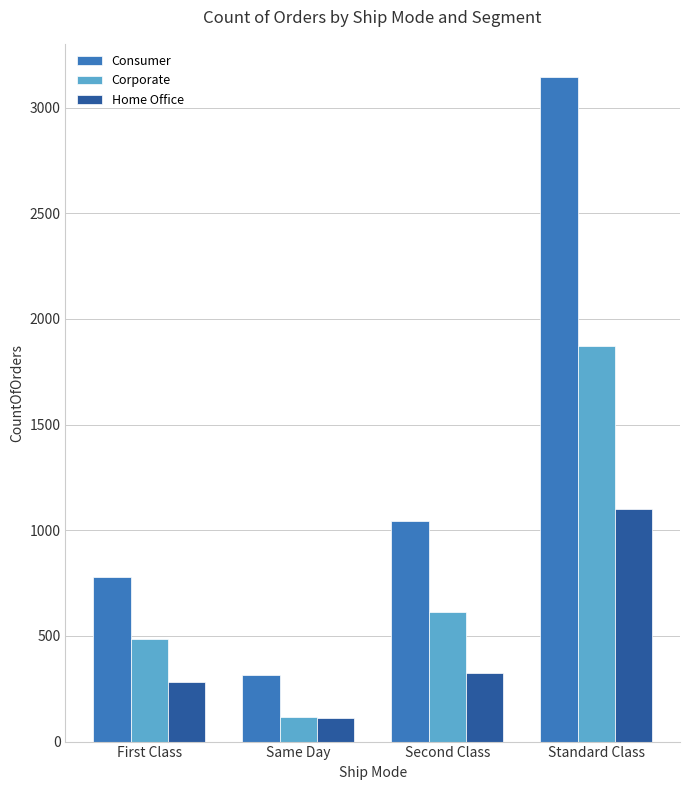

What is the label of the 2nd bar from the right?

Second Class